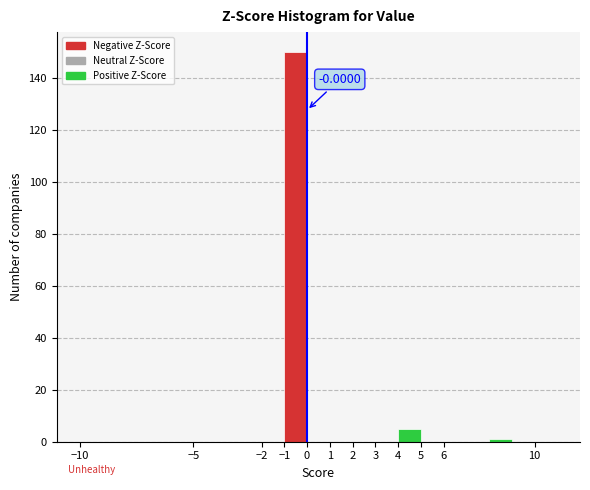

Over which range of the x-axis is the bar tallest?

-1 to 0